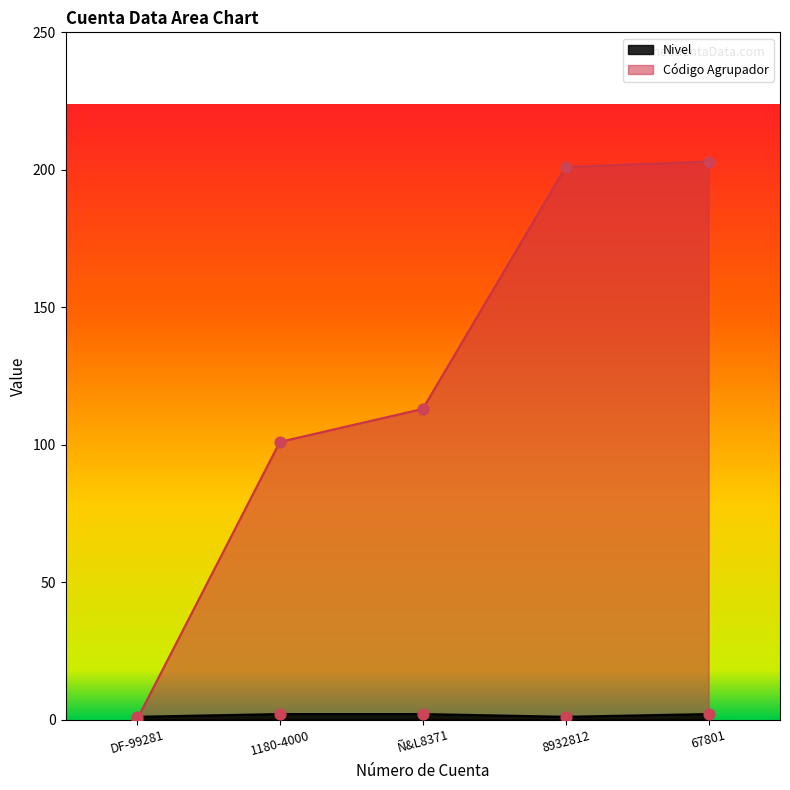

At which category is the sum across all series the highest?

67801